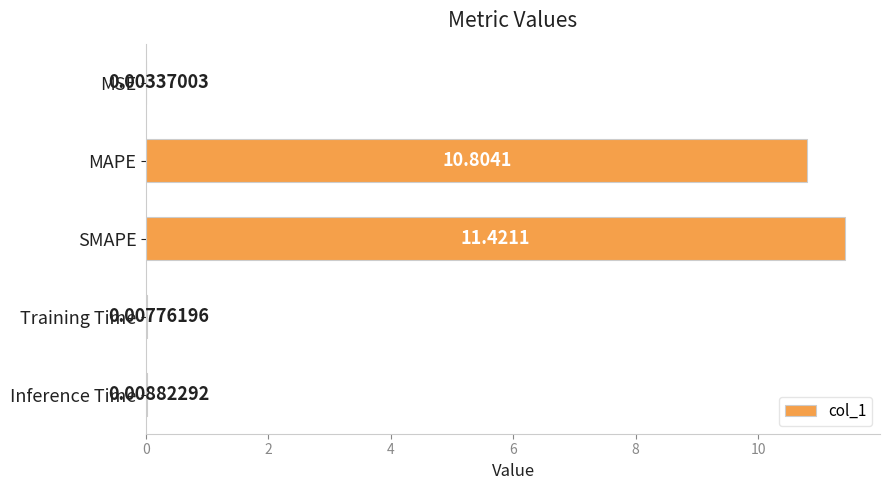

What is the maximum value shown in the chart?

11.4